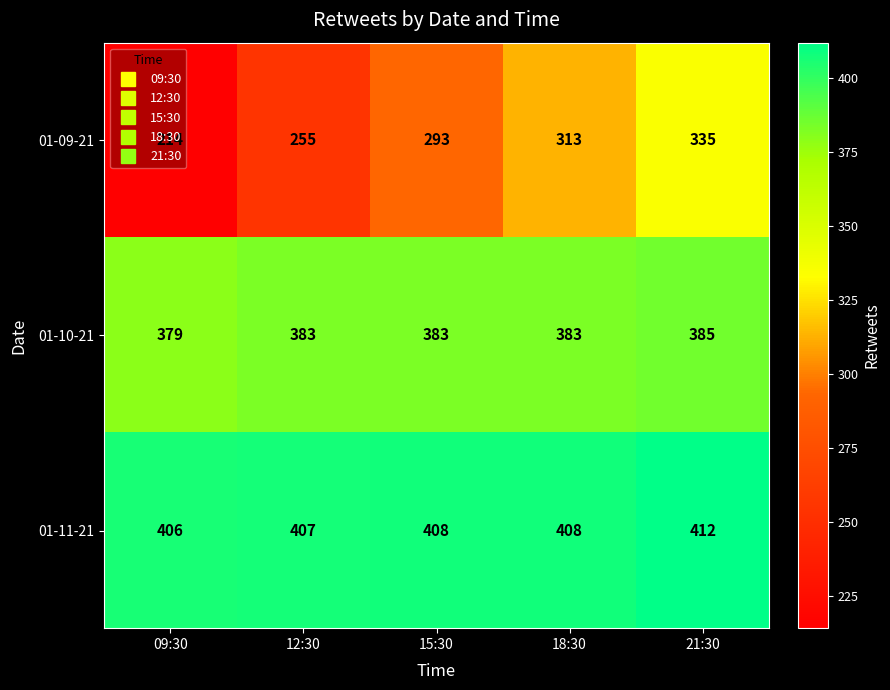

Count the 01-10-21 values in the range 383 to 384.

3